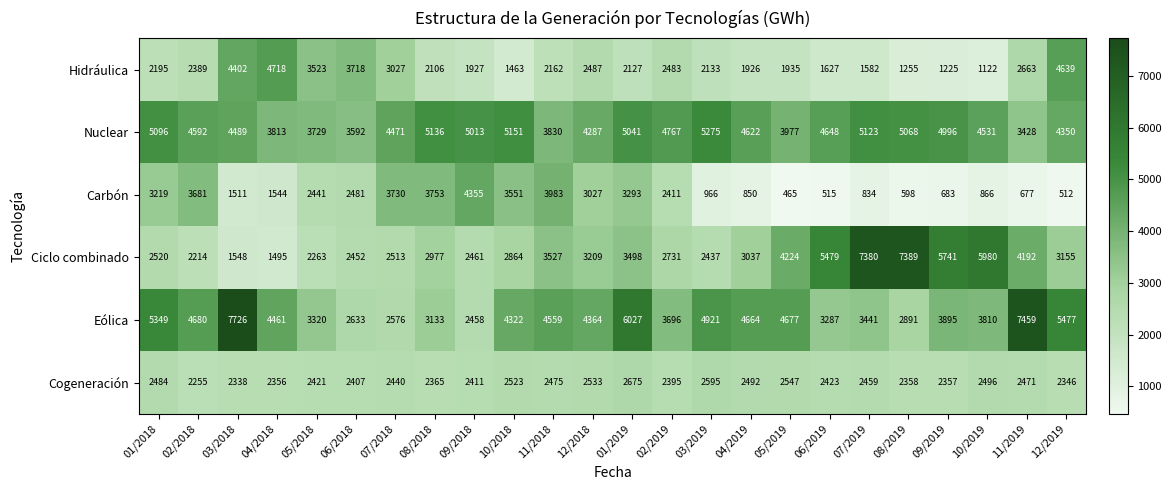

At which category is the sum across all series the highest?

01/2019